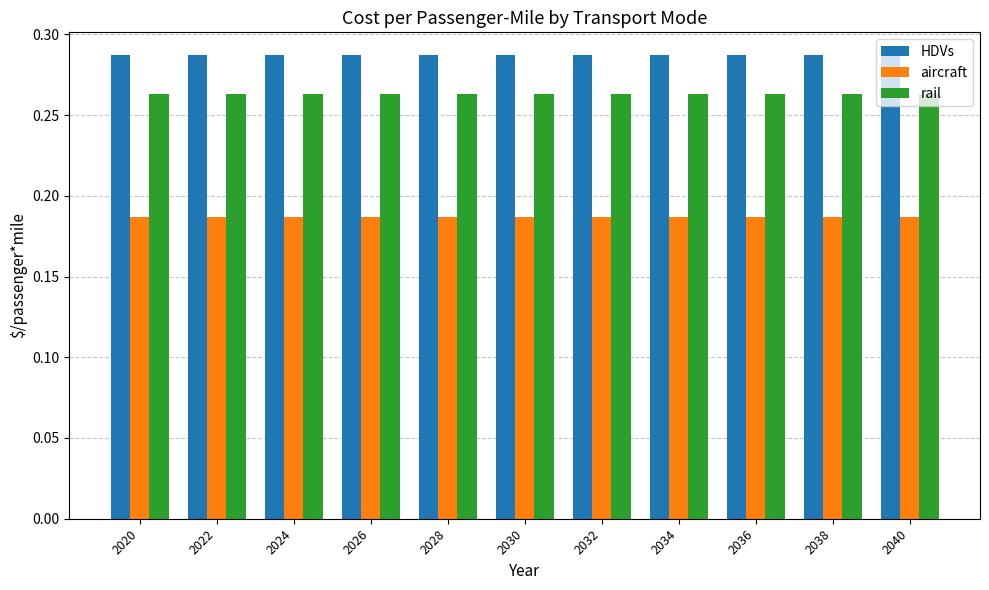

List the series in order of their peak value, highest first.

HDVs, rail, aircraft